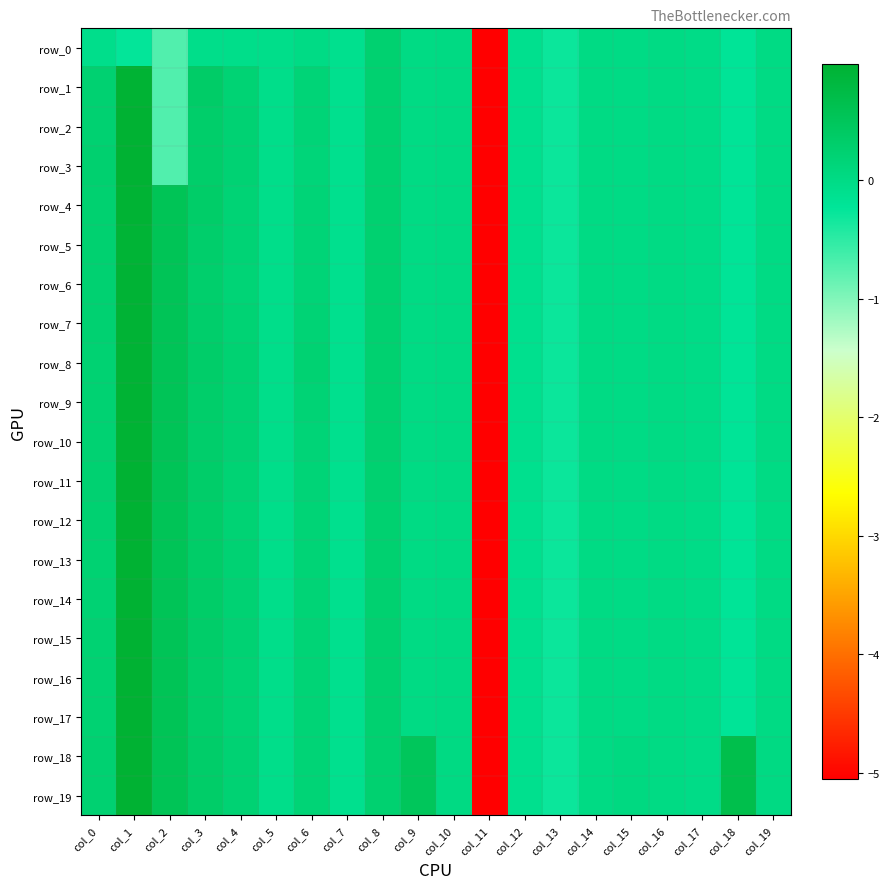

Rank the categories by row_18 value from lowest to highest.

col_11, col_13, col_7, col_12, col_5, col_17, col_16, col_14, col_10, col_19, col_15, col_6, col_4, col_0, col_8, col_3, col_9, col_2, col_18, col_1